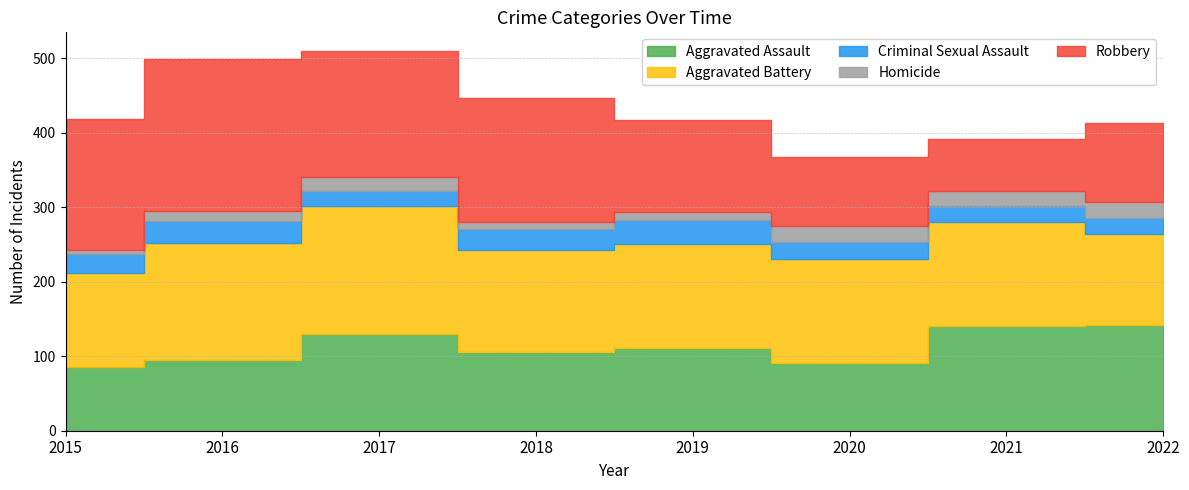

At which category does the chart reach its minimum across all series?

2015